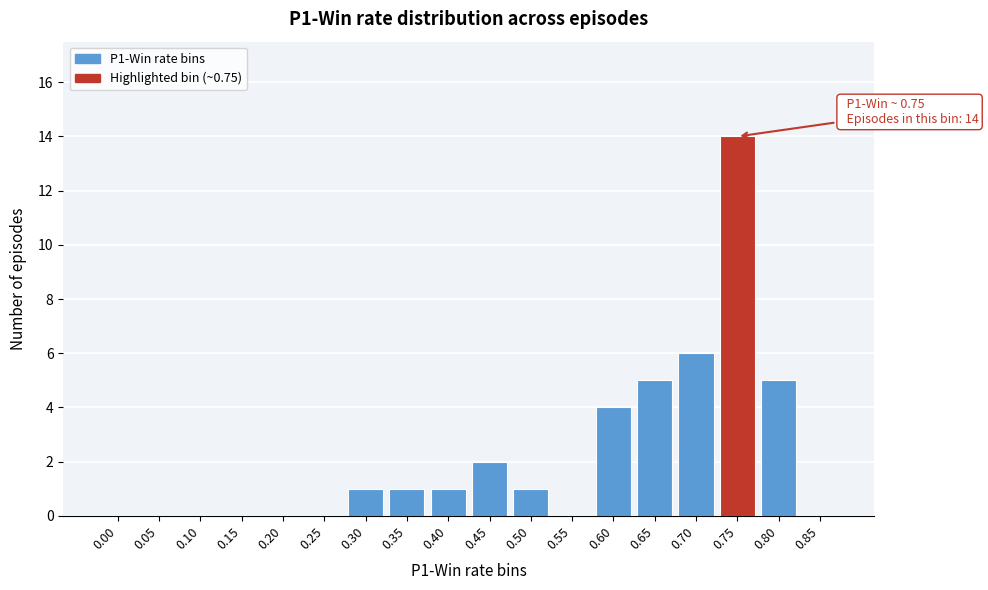

Reading right to left, extract all data points from this chart.

0.85=0	0.80=5	0.75=14	0.70=6	0.65=5	0.60=4	0.55=0	0.50=1	0.45=2	0.40=1	0.35=1	0.30=1	0.25=0	0.20=0	0.15=0	0.10=0	0.05=0	0.00=0